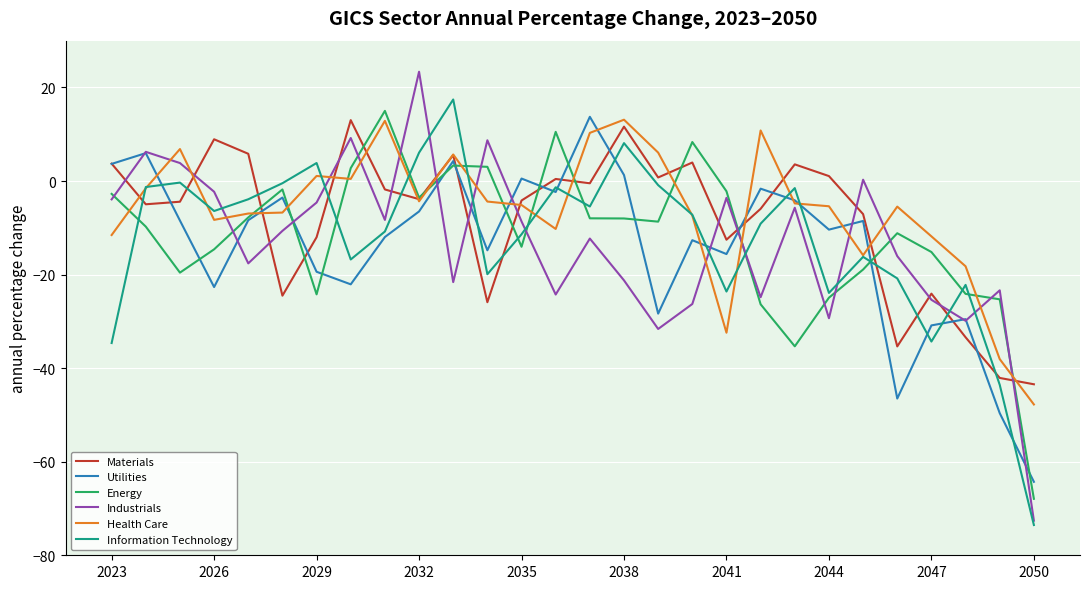

What is the maximum value for Energy?

15.0